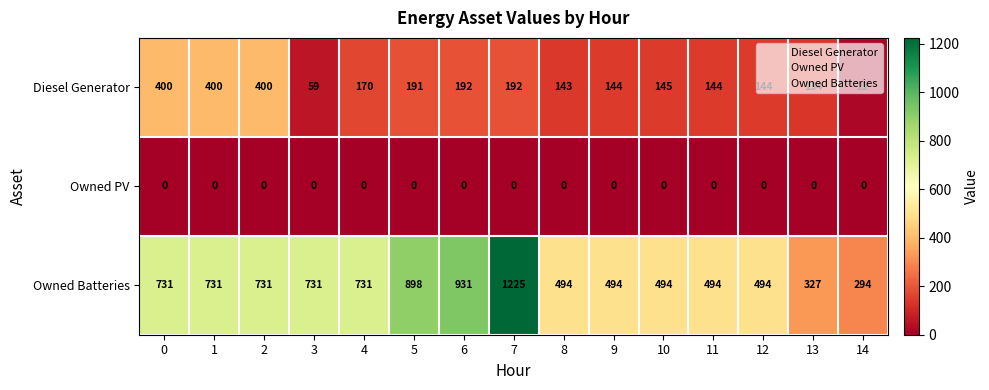

At which category is the sum across all series the highest?

7